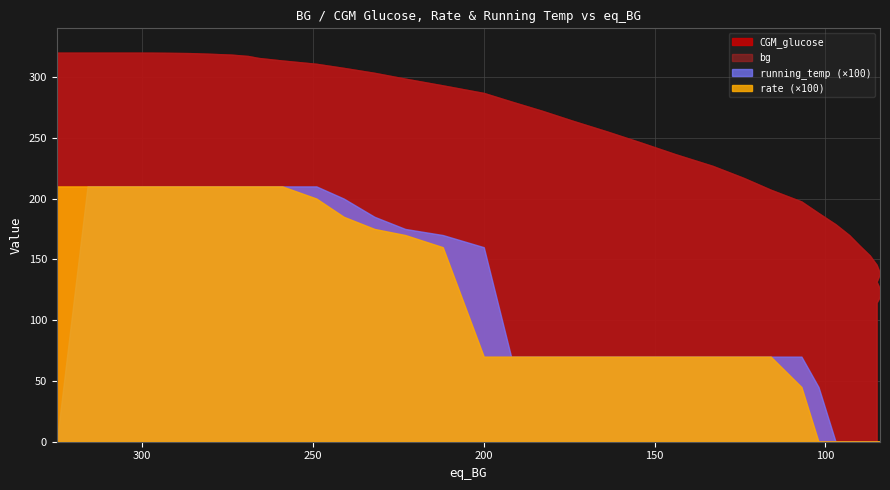

How many values in the CGM_glucose series are below 279?

20